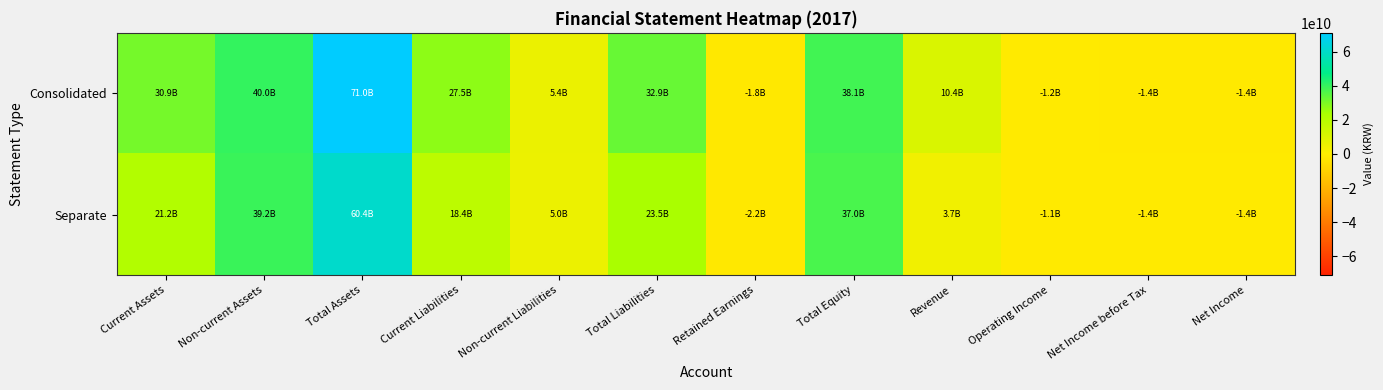

Rank the series at Total Assets from lowest to highest value.

Separate, Consolidated